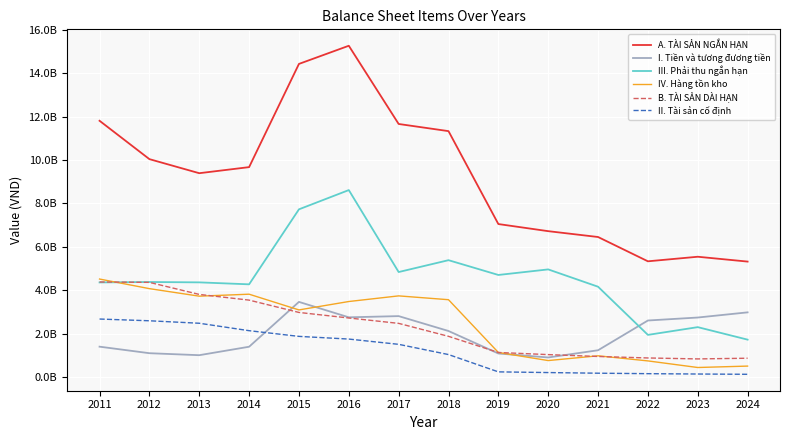

What are all the series names shown in the legend?

A. TÀI SẢN NGẮN HẠN, I. Tiền và tương đương tiền, III. Phải thu ngắn hạn, IV. Hàng tồn kho, B. TÀI SẢN DÀI HẠN, II. Tài sản cố định